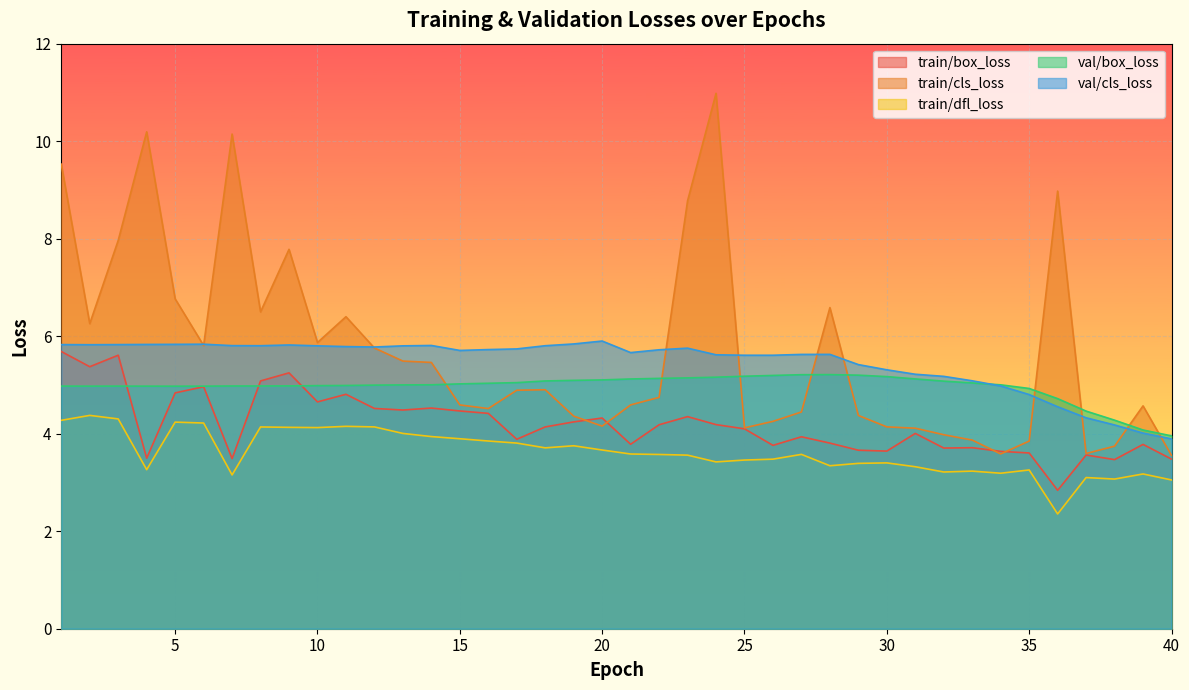

Reading right to left, transcribe all the data shown in this chart.

train/box_loss: 40=3.5	39=3.8	38=3.5	37=3.6	36=2.8	35=3.6	34=3.6	33=3.7	32=3.7	31=4.0	30=3.6	29=3.7	28=3.8	27=3.9	26=3.8	25=4.1	24=4.2	23=4.4	22=4.2	21=3.8	20=4.3	19=4.2	18=4.1	17=3.9	16=4.4	15=4.5	14=4.5	13=4.5	12=4.5	11=4.8	10=4.7	9=5.2	8=5.1	7=3.5	6=5.0	5=4.8	4=3.5	3=5.6	2=5.4	1=5.7
train/cls_loss: 40=3.6	39=4.6	38=3.7	37=3.6	36=9.0	35=3.8	34=3.6	33=3.9	32=4.0	31=4.1	30=4.1	29=4.4	28=6.6	27=4.4	26=4.3	25=4.1	24=11.0	23=8.8	22=4.7	21=4.6	20=4.2	19=4.4	18=4.9	17=4.9	16=4.5	15=4.6	14=5.5	13=5.5	12=5.8	11=6.4	10=5.9	9=7.8	8=6.5	7=10.1	6=5.8	5=6.8	4=10.2	3=8.0	2=6.3	1=9.5
train/dfl_loss: 40=3.1	39=3.2	38=3.1	37=3.1	36=2.4	35=3.3	34=3.2	33=3.2	32=3.2	31=3.3	30=3.4	29=3.4	28=3.3	27=3.6	26=3.5	25=3.5	24=3.4	23=3.6	22=3.6	21=3.6	20=3.7	19=3.8	18=3.7	17=3.8	16=3.9	15=3.9	14=3.9	13=4.0	12=4.1	11=4.2	10=4.1	9=4.1	8=4.1	7=3.2	6=4.2	5=4.2	4=3.3	3=4.3	2=4.4	1=4.3
val/box_loss: 40=4.0	39=4.1	38=4.3	37=4.5	36=4.7	35=4.9	34=5.0	33=5.0	32=5.1	31=5.1	30=5.2	29=5.2	28=5.2	27=5.2	26=5.2	25=5.2	24=5.2	23=5.1	22=5.1	21=5.1	20=5.1	19=5.1	18=5.1	17=5.0	16=5.0	15=5.0	14=5.0	13=5.0	12=5.0	11=5.0	10=5.0	9=5.0	8=5.0	7=5.0	6=5.0	5=5.0	4=5.0	3=5.0	2=5.0	1=5.0
val/cls_loss: 40=3.9	39=4.0	38=4.2	37=4.3	36=4.6	35=4.8	34=5.0	33=5.1	32=5.2	31=5.2	30=5.3	29=5.4	28=5.6	27=5.6	26=5.6	25=5.6	24=5.6	23=5.8	22=5.7	21=5.7	20=5.9	19=5.8	18=5.8	17=5.7	16=5.7	15=5.7	14=5.8	13=5.8	12=5.8	11=5.8	10=5.8	9=5.8	8=5.8	7=5.8	6=5.8	5=5.8	4=5.8	3=5.8	2=5.8	1=5.8